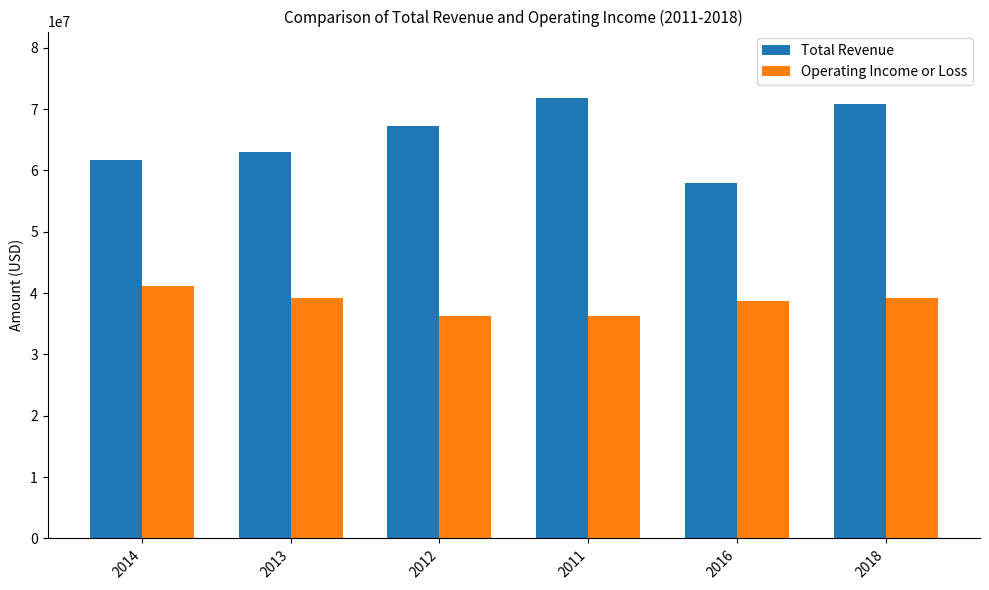

What is the label of the 5th bar from the left?

2016